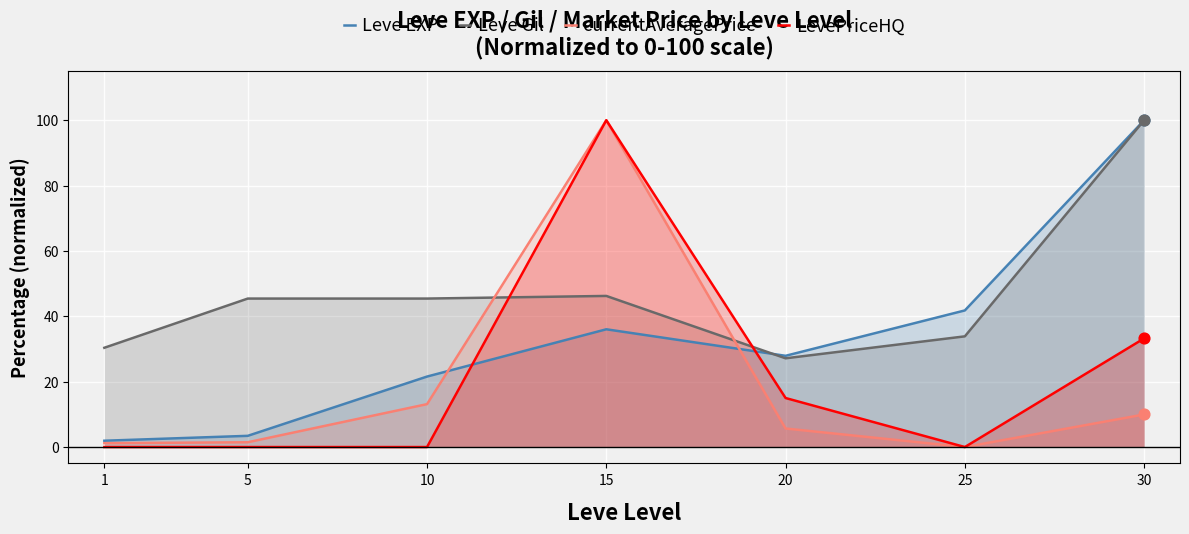

What are all the series names shown in the legend?

Leve EXP, Leve Gil, currentAveragePrice, LevePriceHQ